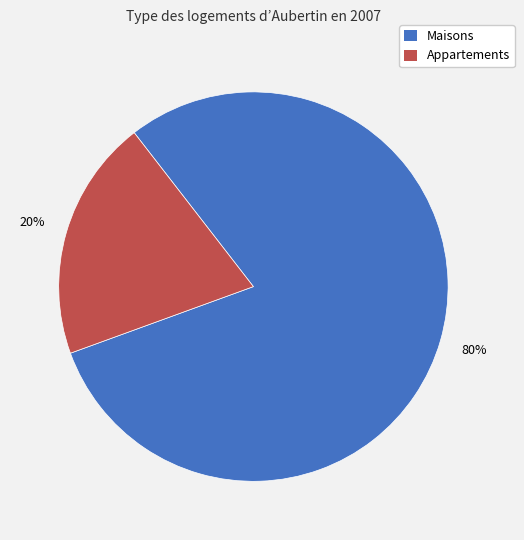

To the nearest percent, what portion does Maisons represent?

80%